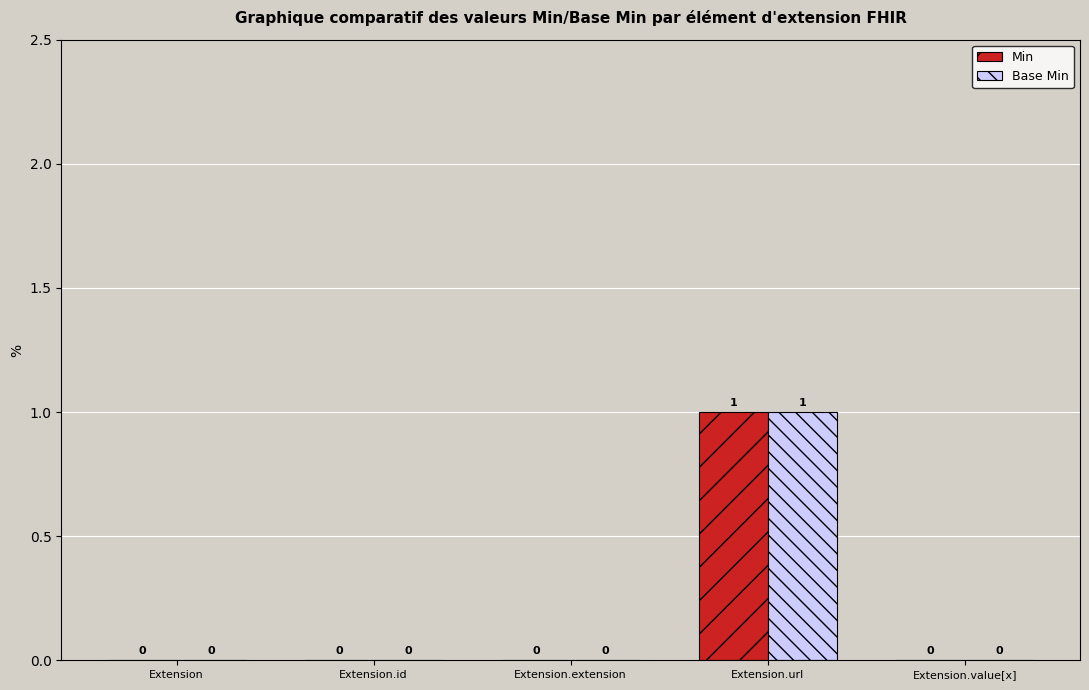

Are the bars grouped side by side (vs. stacked)?

Yes